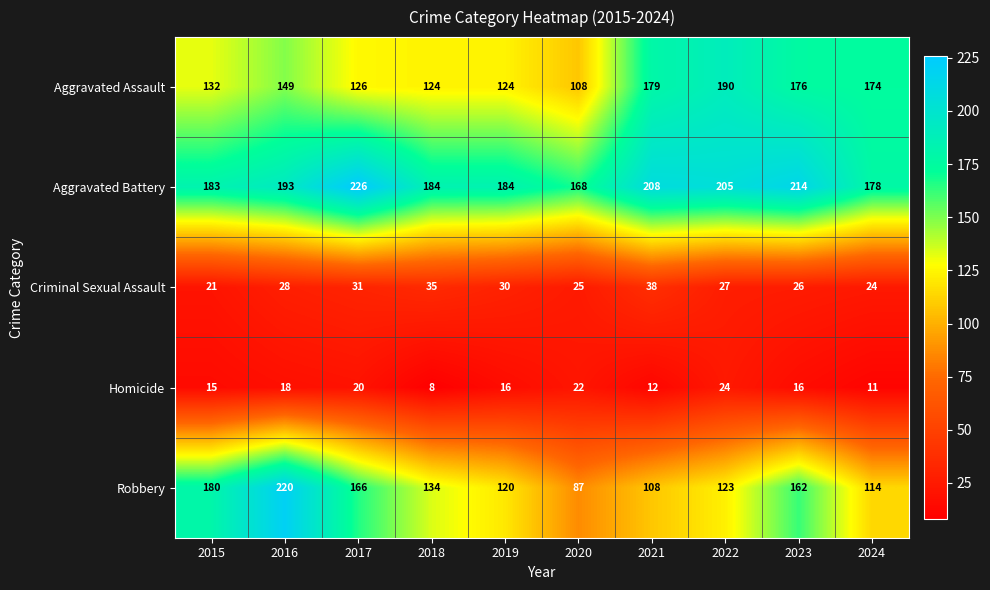

The value of Homicide at 2020 is 32. True or false?

False